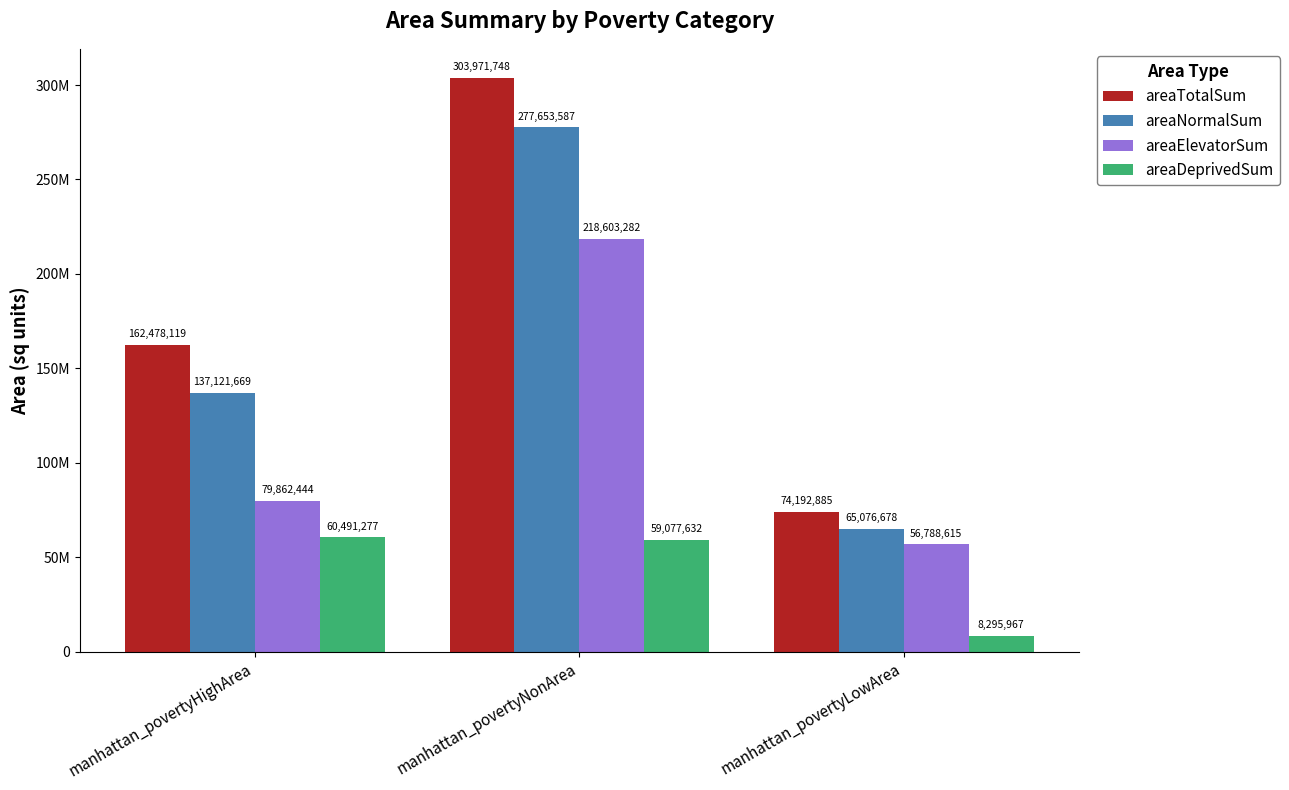

What are all the series names shown in the legend?

areaTotalSum, areaNormalSum, areaElevatorSum, areaDeprivedSum